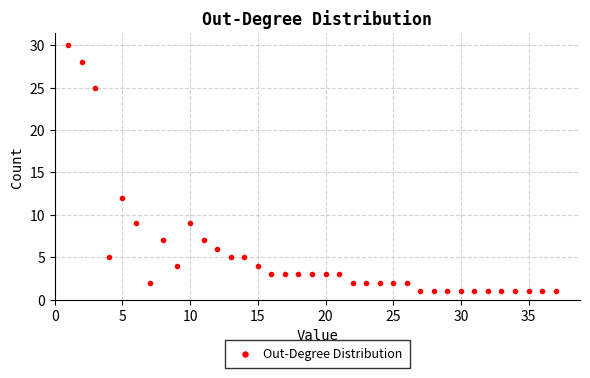

What Y value in the scatter plot is closest to 15?

12